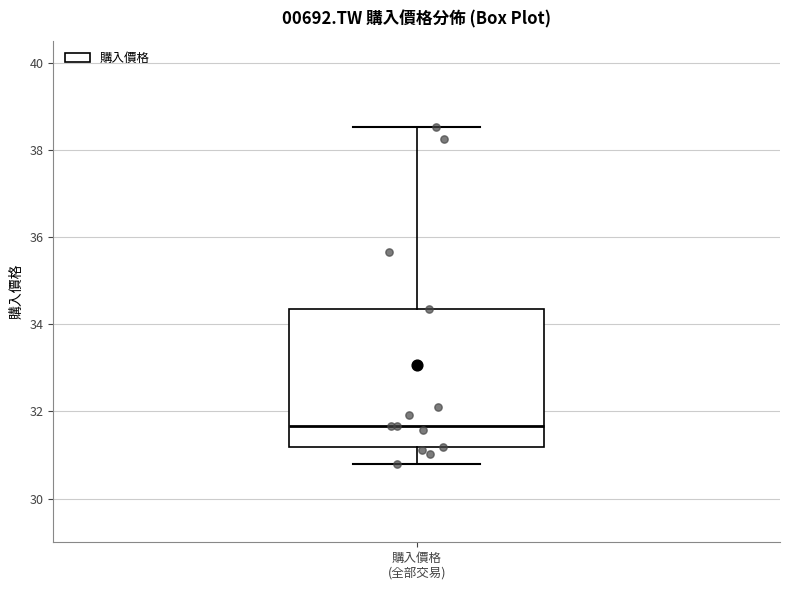

Where is the lower edge of the box for 購入價格 (全部交易) on the y-axis? The values are not printed on the chart, so give them approximately, as read against the axis.

31.2